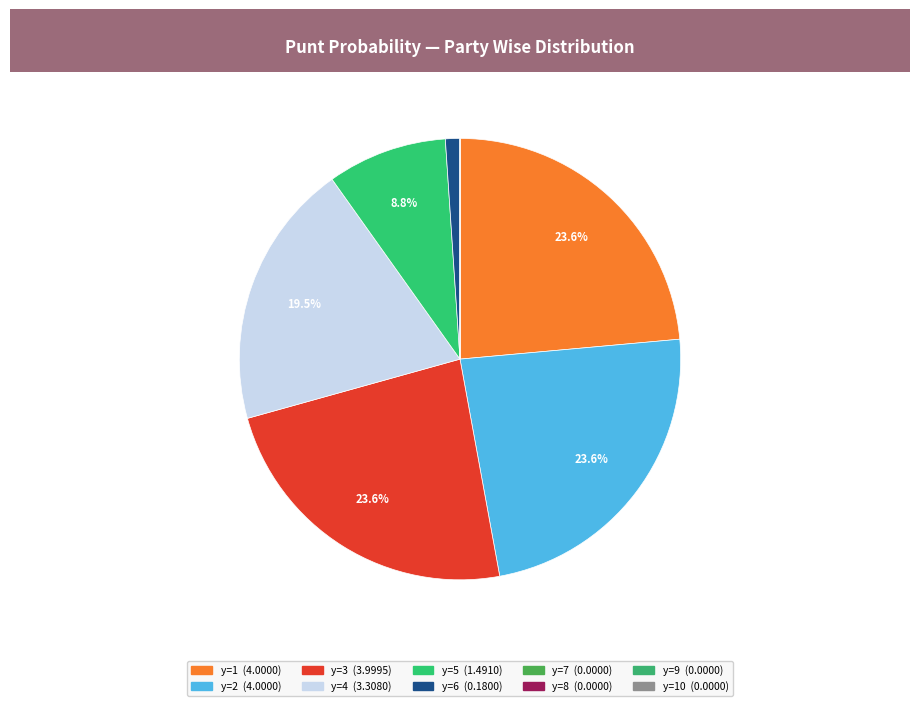

Which slice is the largest?

y=1